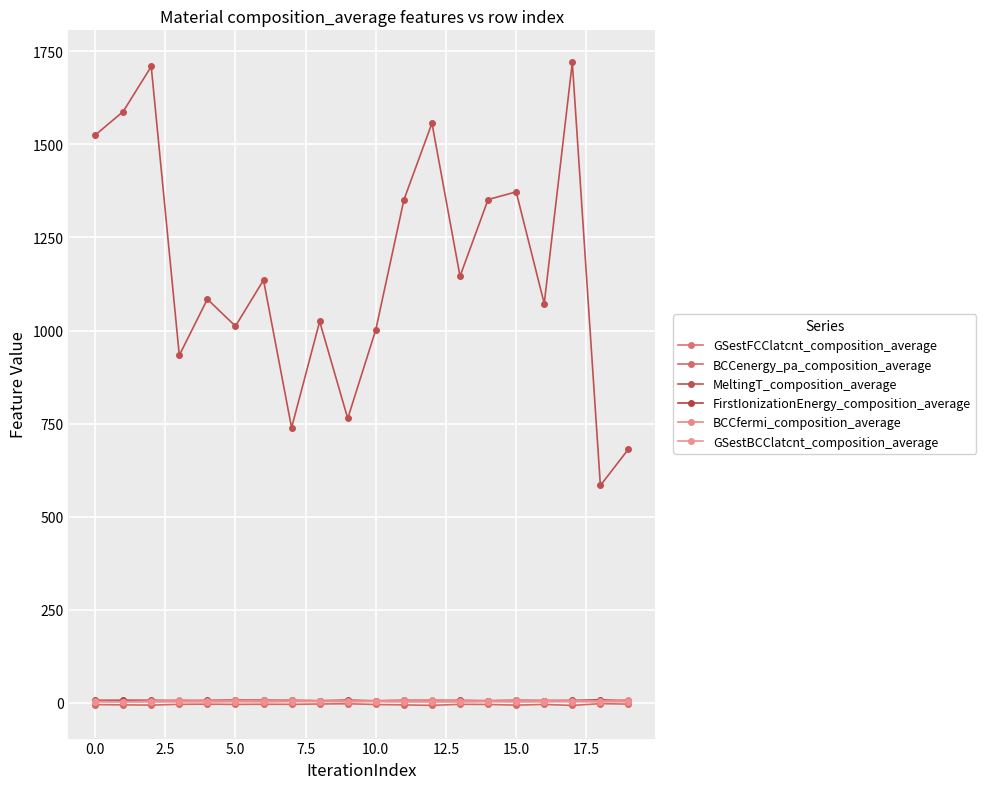

How many data points in BCCfermi_composition_average are less than 6?

9